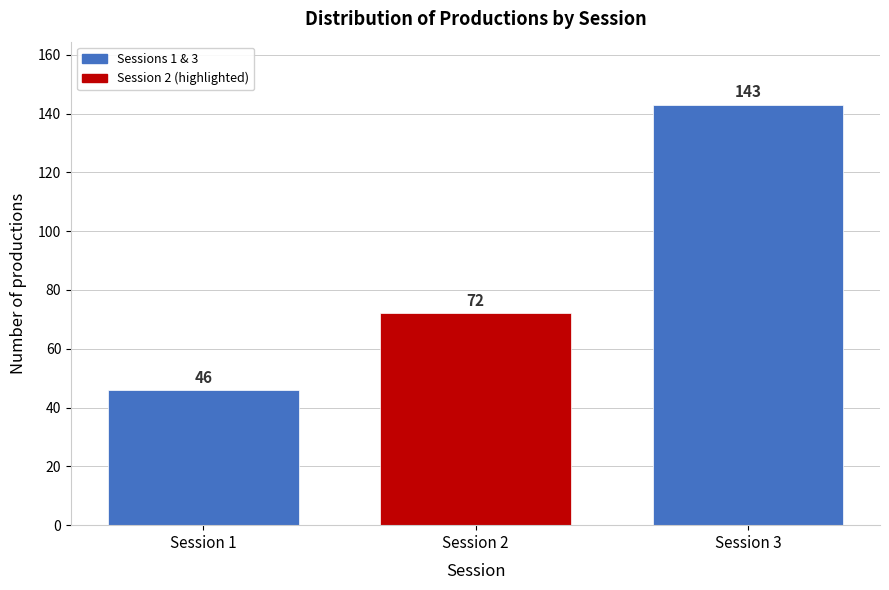

Reading left to right, what are all the values shown in this chart?

46	72	143